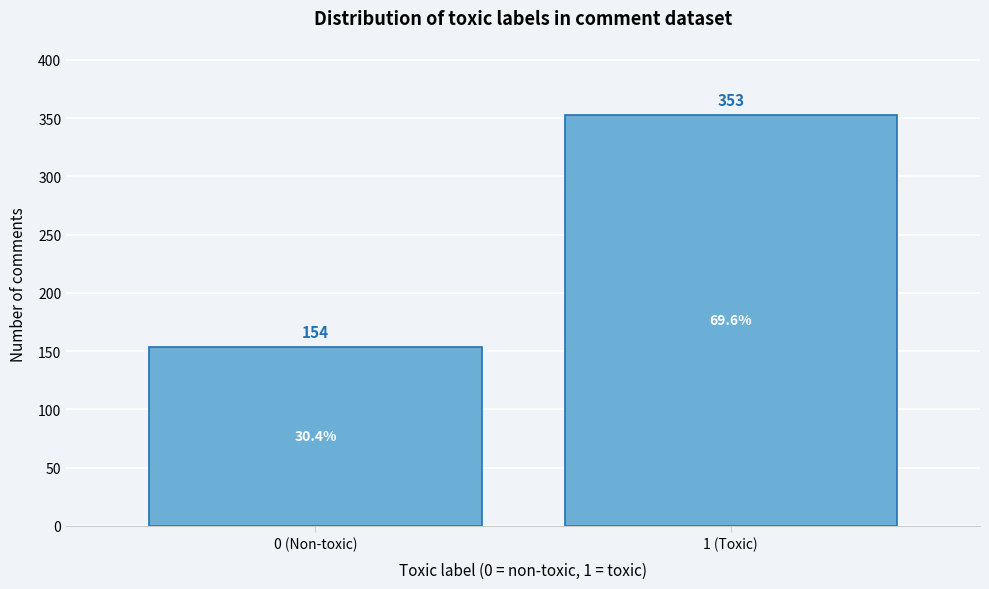

Reading right to left, list all the values displayed in this chart.

1 (Toxic)=353	0 (Non-toxic)=154